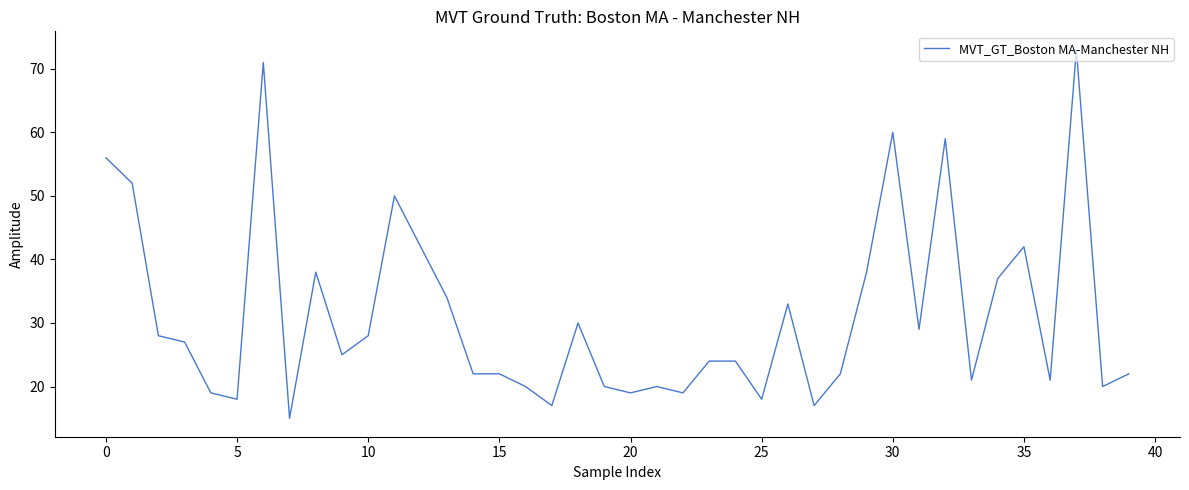

How many categories are shown in the chart?

40